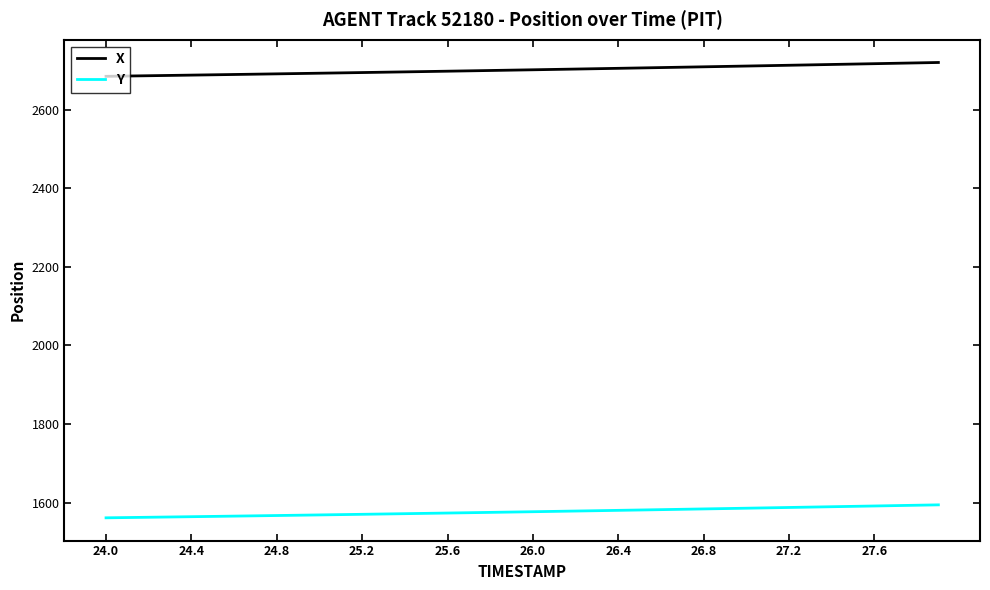

What is the maximum value for Y?

1594.3